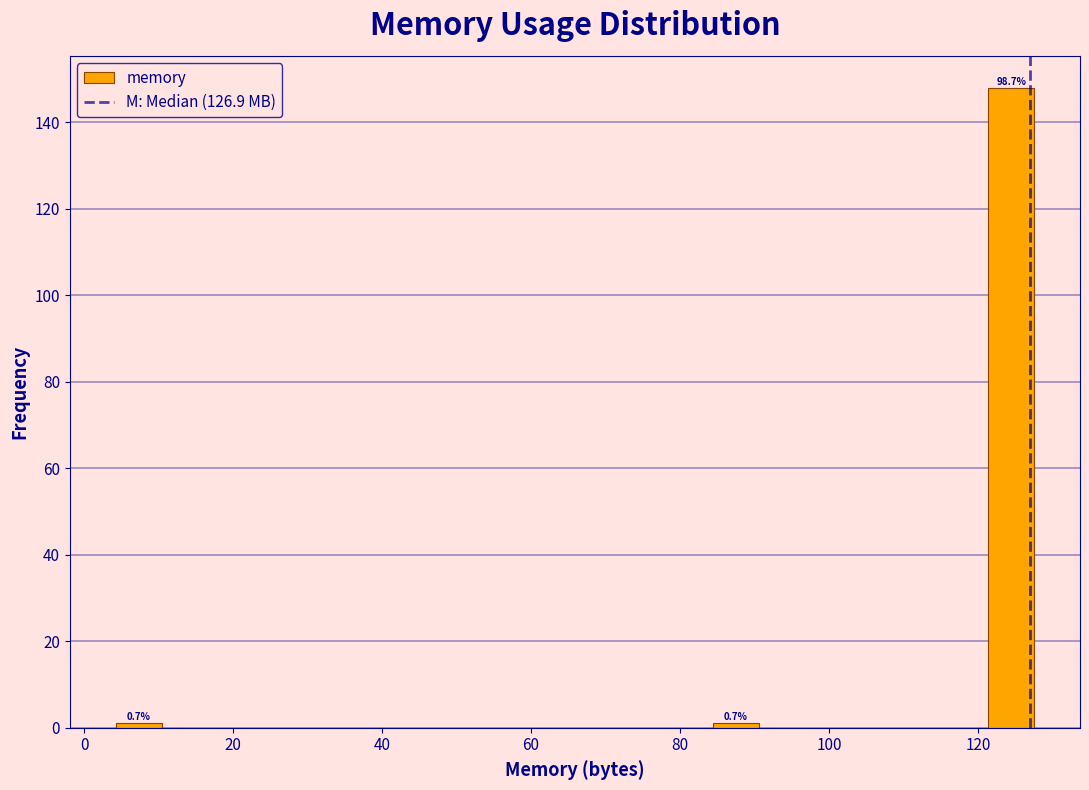

Around what value on the x-axis is the tallest bar? Give the approximate position of its centre, as read against the axis.

124